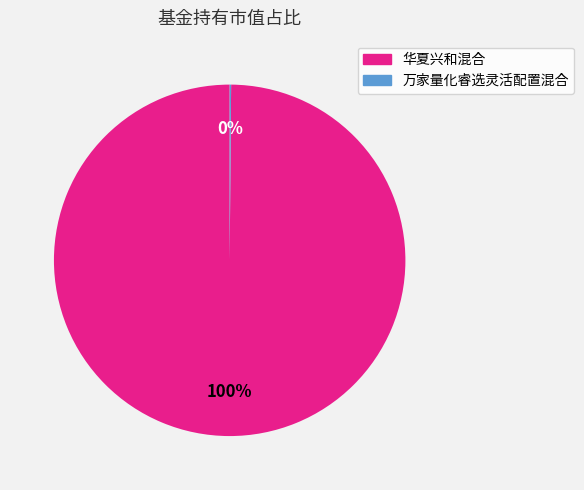

To the nearest percent, what percentage of the pie is 华夏兴和混合?

100%